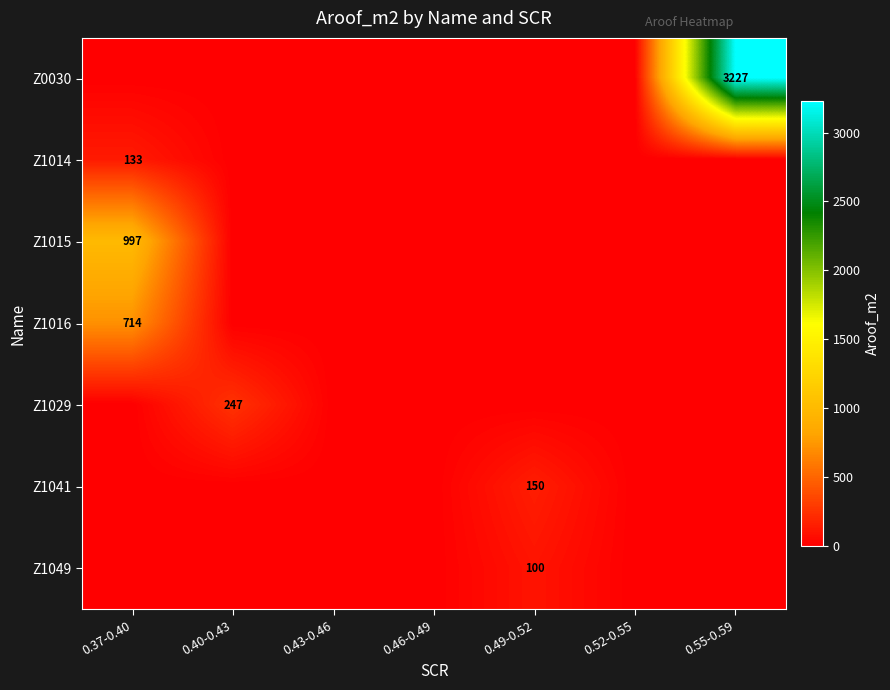

Is it true that Z1029 equals 247 at 0.40-0.43?

True